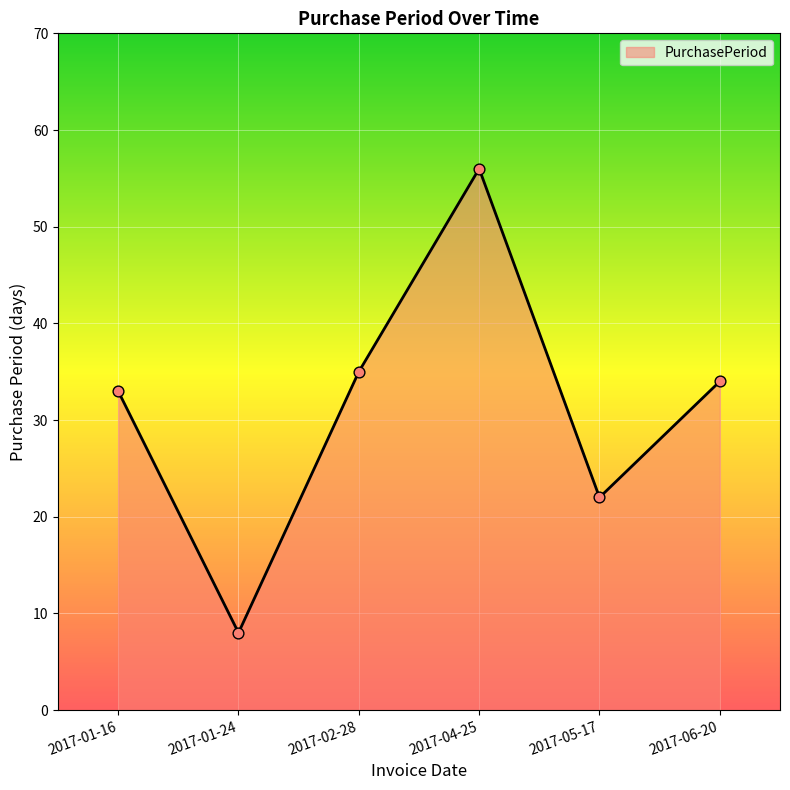

What is the change in value from 2017-01-24 to 2017-05-17?

+14